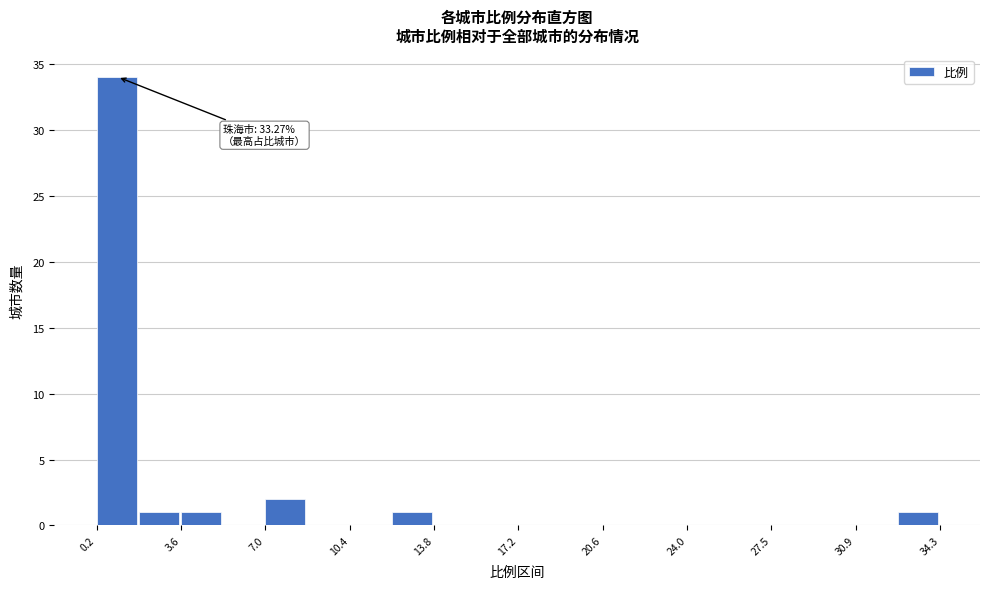

Around what value on the x-axis is the tallest bar? Give the approximate position of its centre, as read against the axis.

1.0